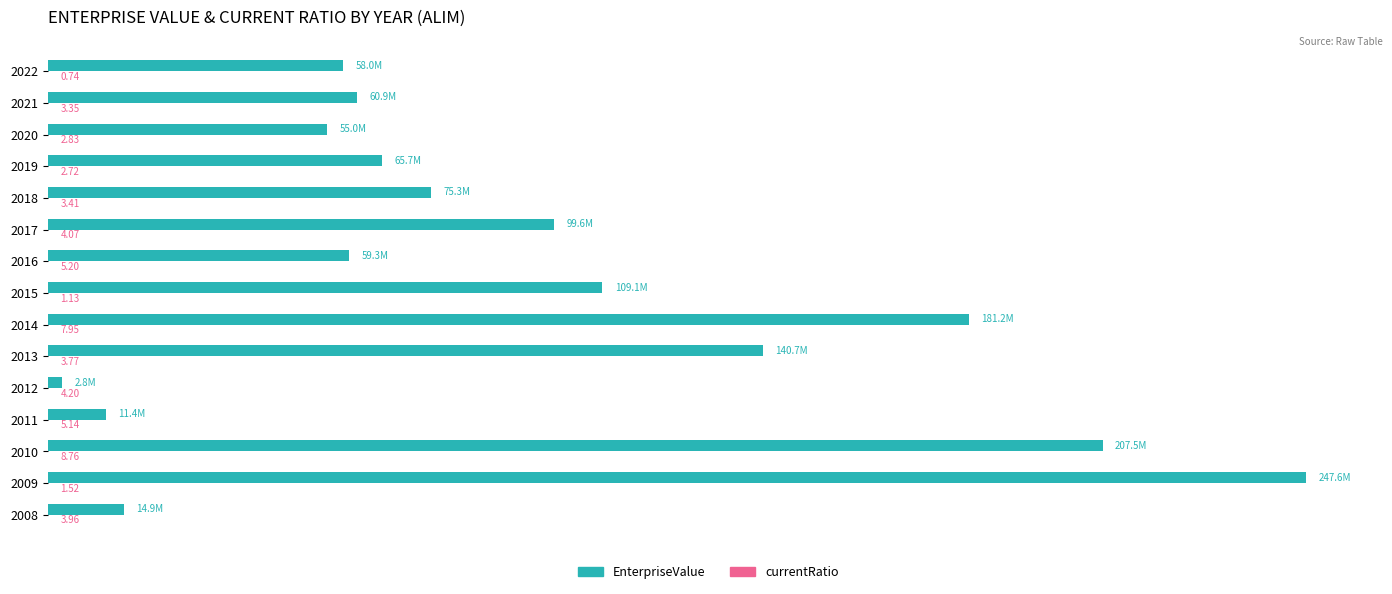

How many bars are there in total?

30